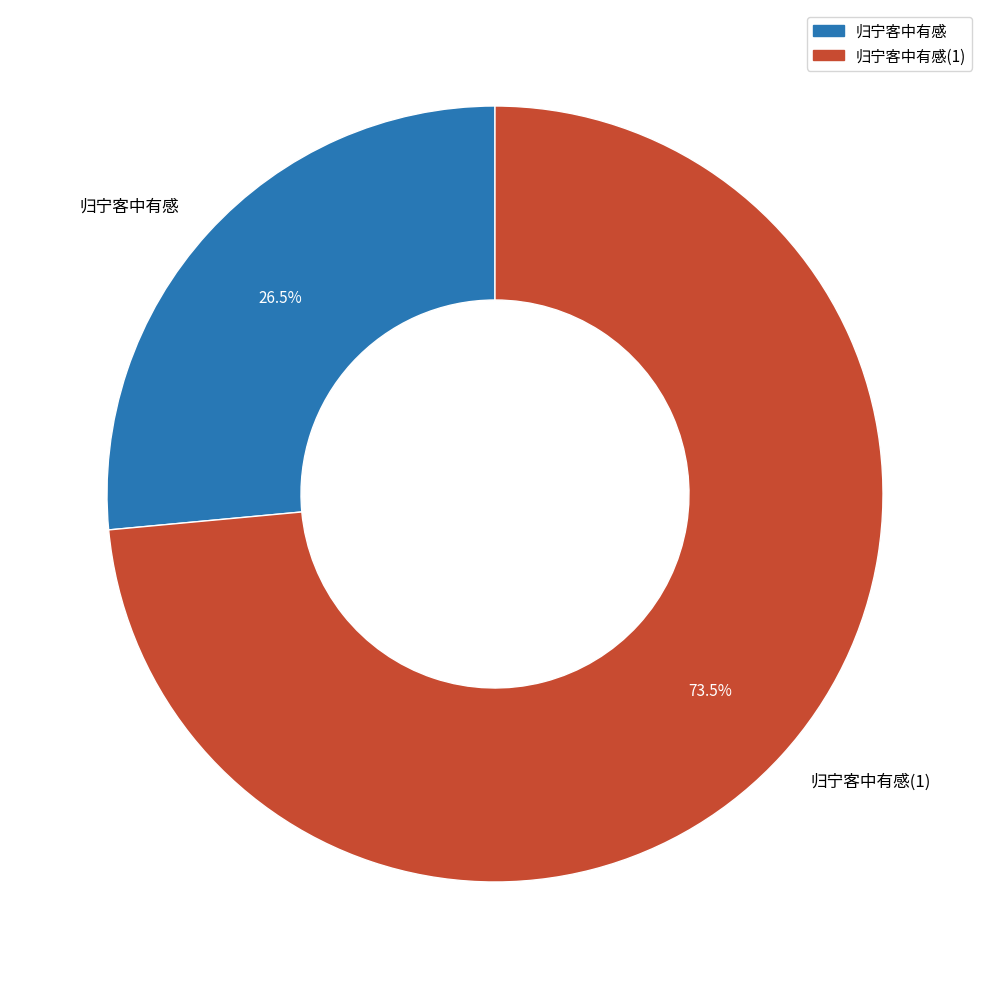

Does 归宁客中有感(1) represent more than half of the total?

Yes